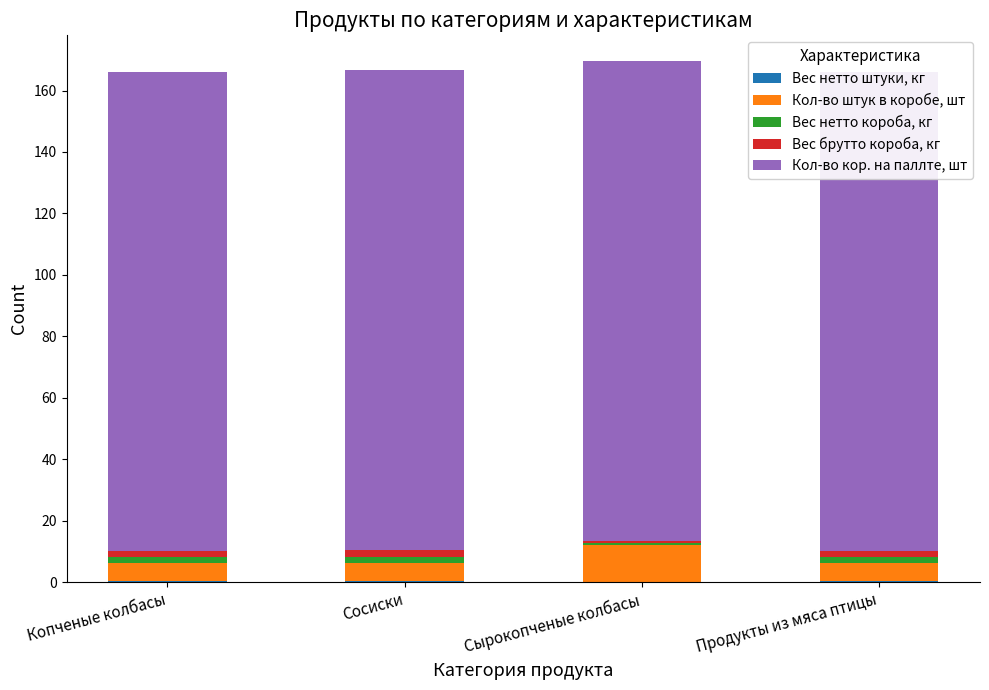

Between Сосиски and Копченые колбасы, which is larger?

Сосиски